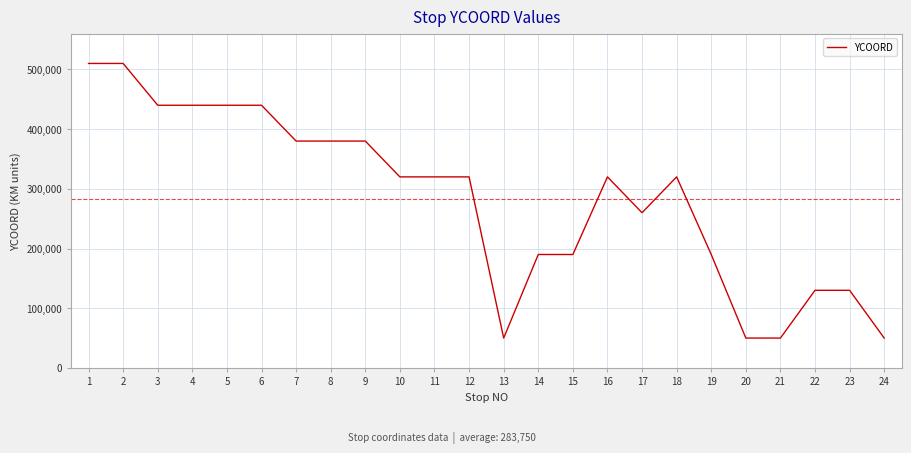

What is the approximate value at 18, to the nearest 50?

320000